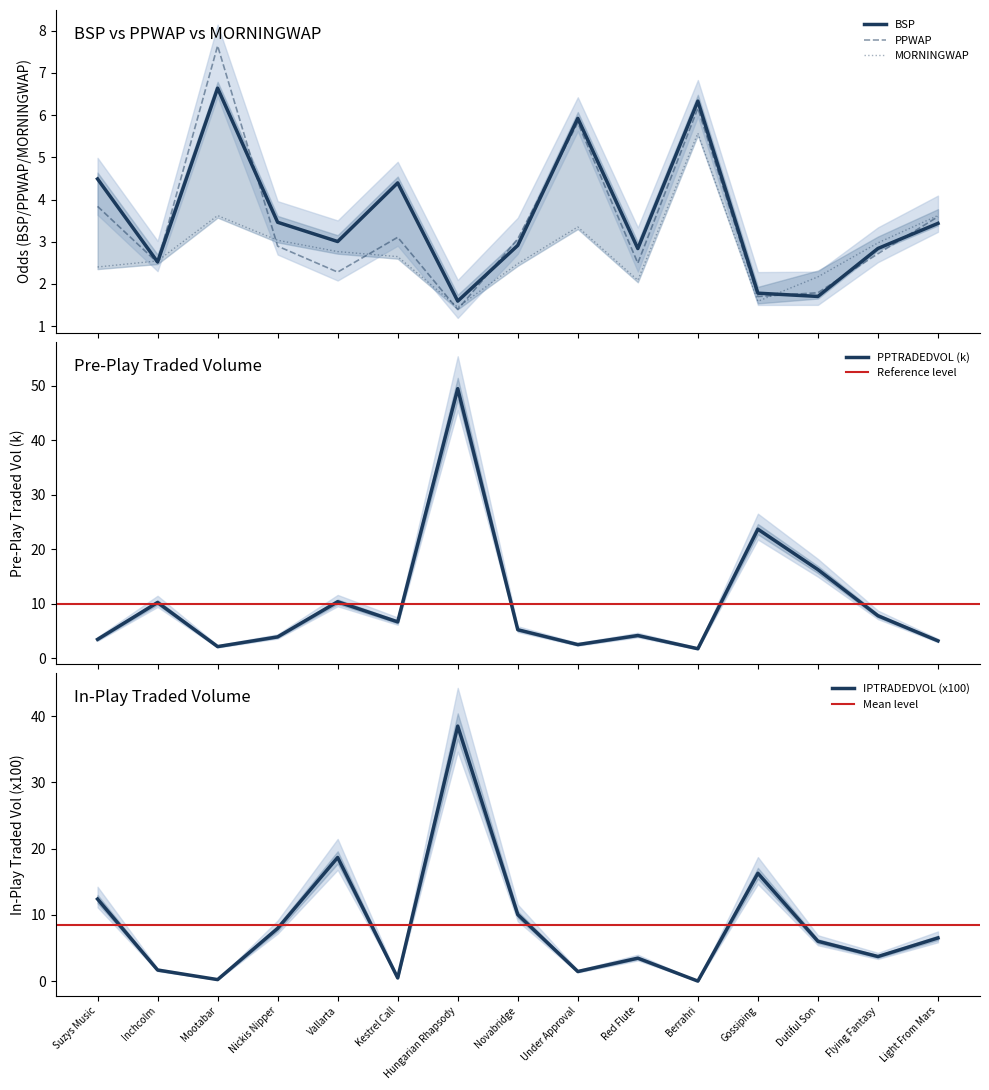

Between Nickis Nipper and Under Approval, which series saw the biggest shift?

IPTRADEDVOL